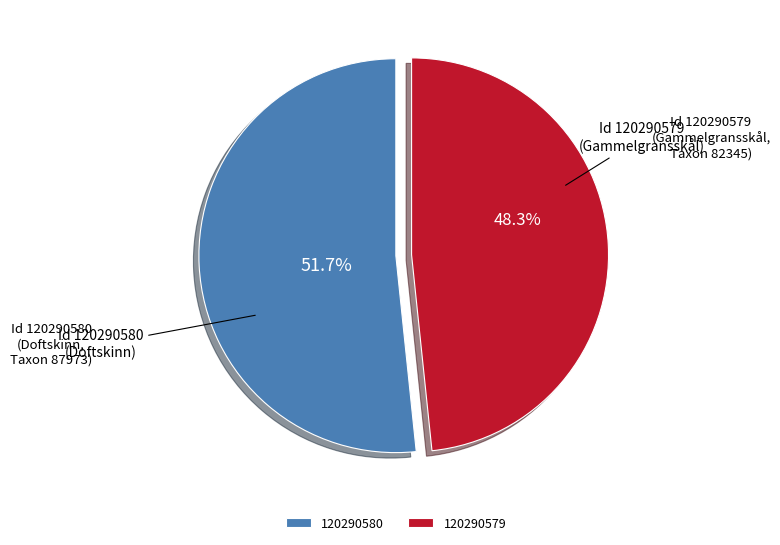

How many slices are in this pie chart?

2